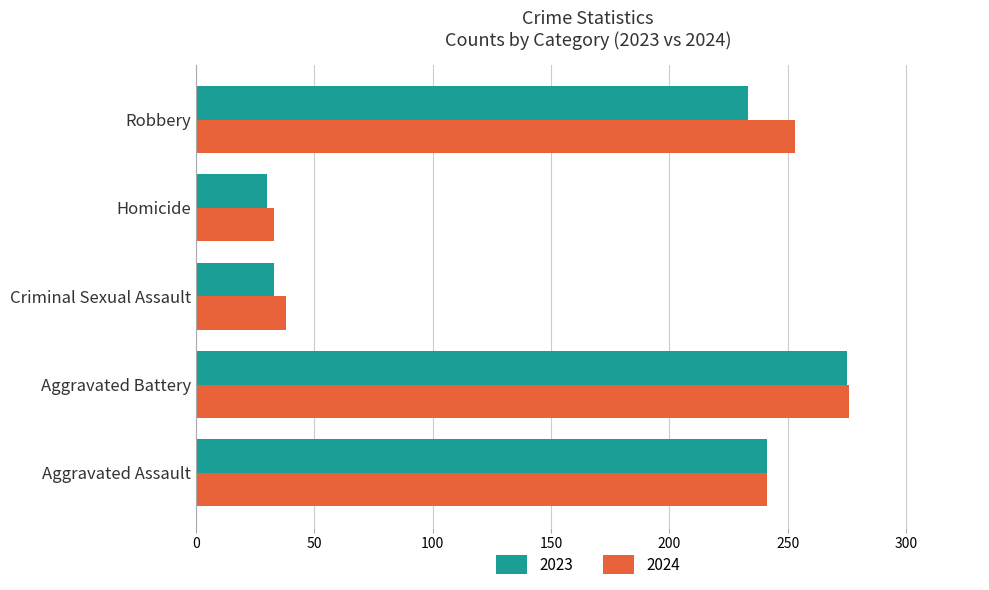

How many distinct data groups are displayed?

2